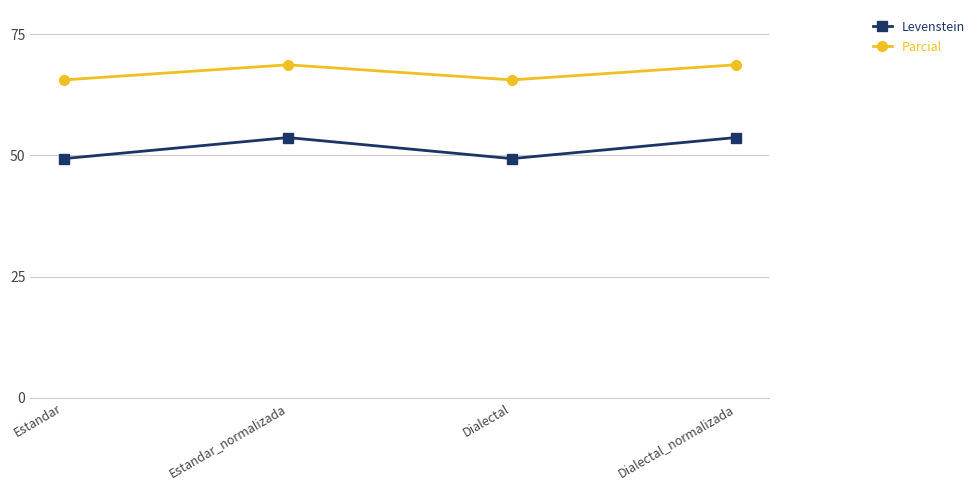

What position from the right is Dialectal?

2